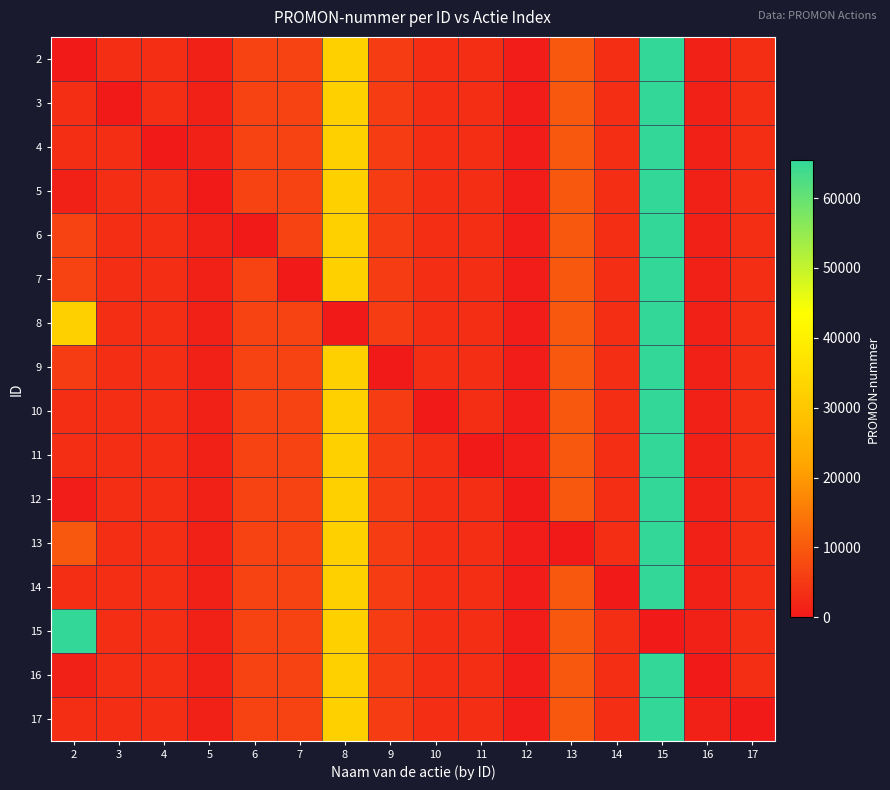

At which category does the chart reach its minimum across all series?

2